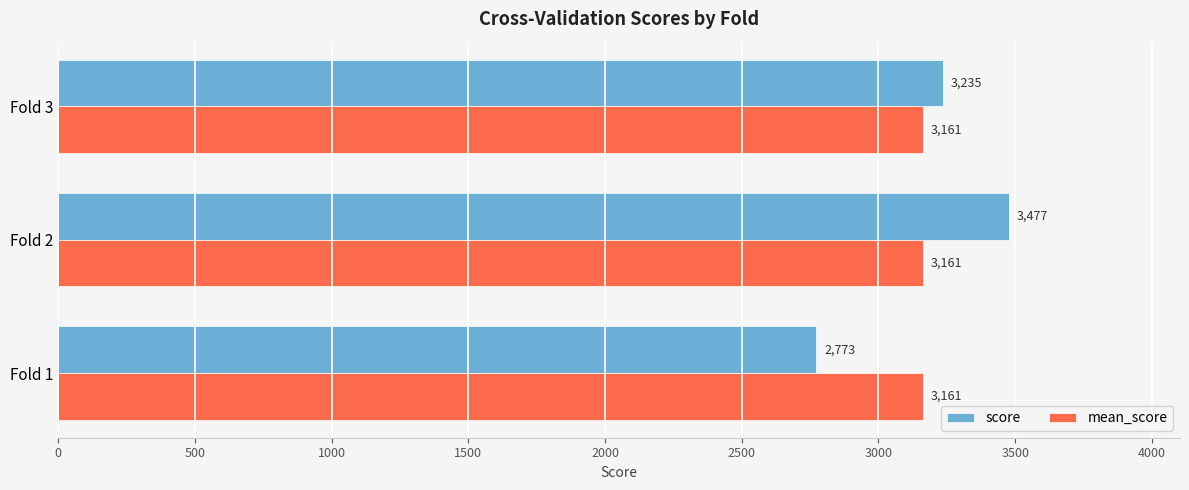

What is the minimum value shown in the chart?

2772.5